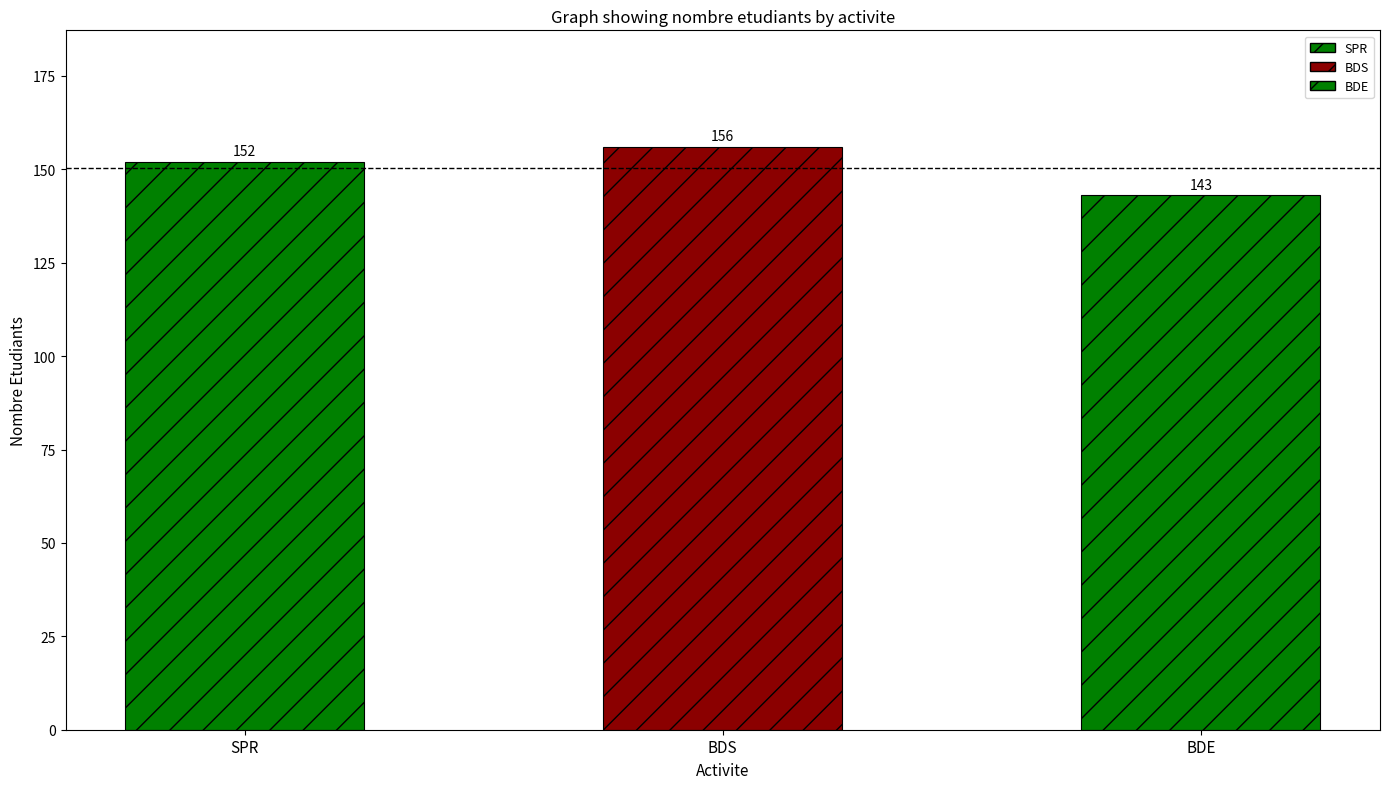

True or false: the data shows 210 at SPR.

False